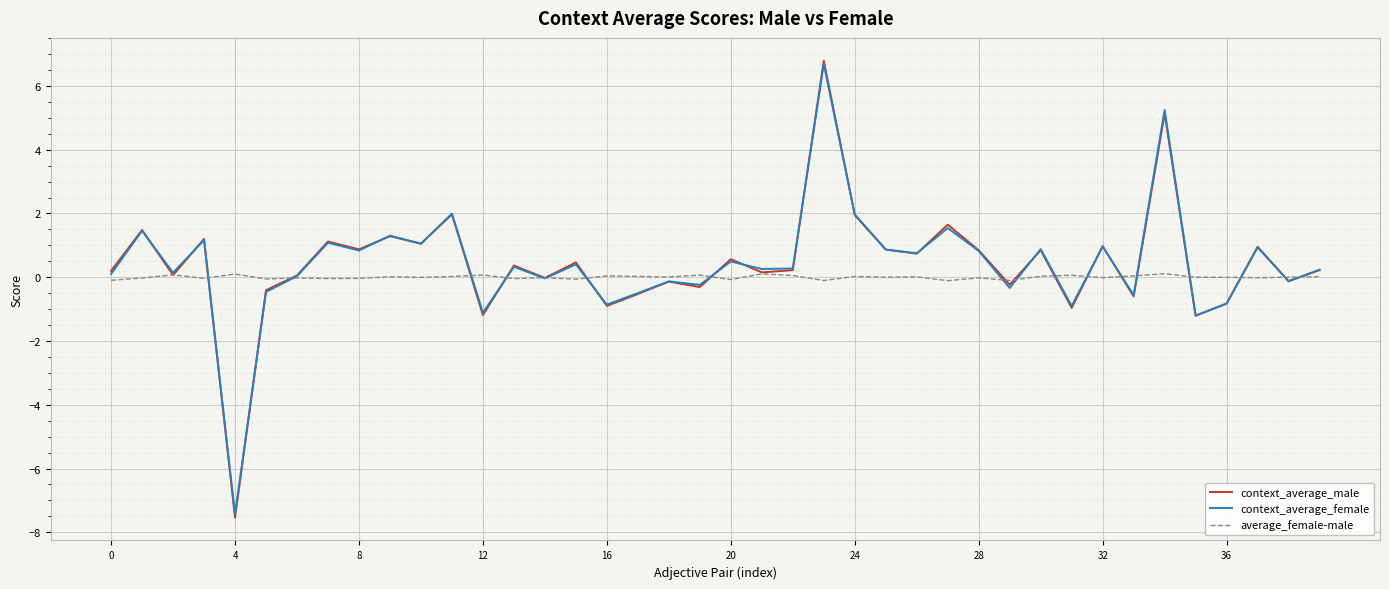

Which series has the widest spread of values?

context_average_male